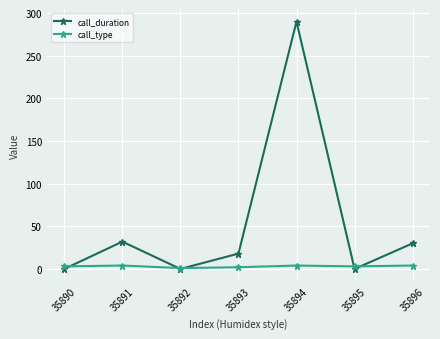

How many interior local valleys does the call_duration series have?

2